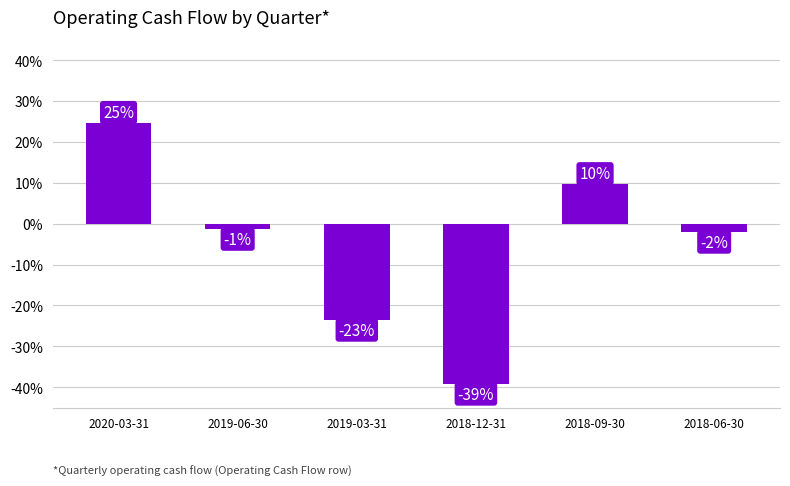

How many bars are there in total?

6